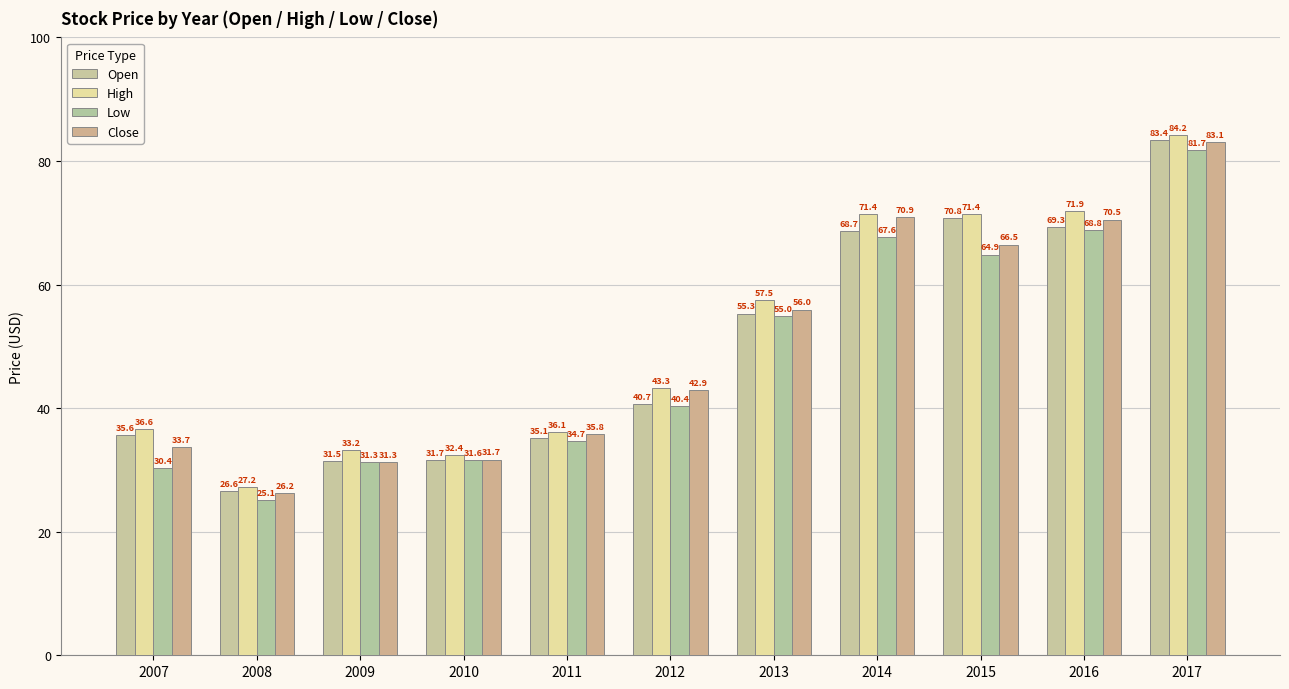

What is the sum of the Low values at 2016 and 2012?

109.1